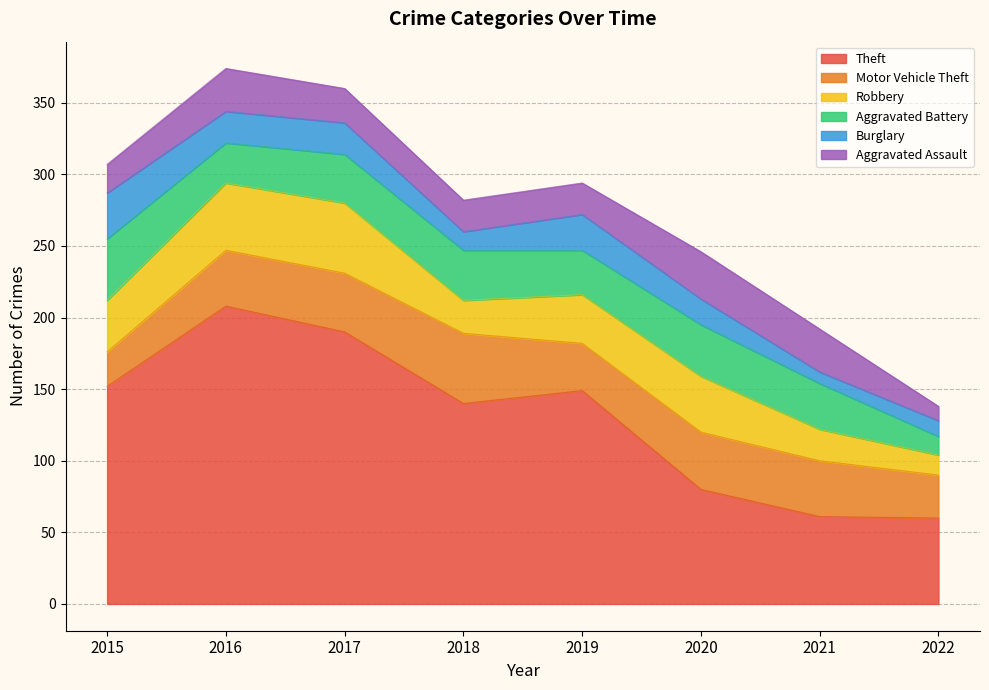

How many values in the Robbery series are below 36?

4